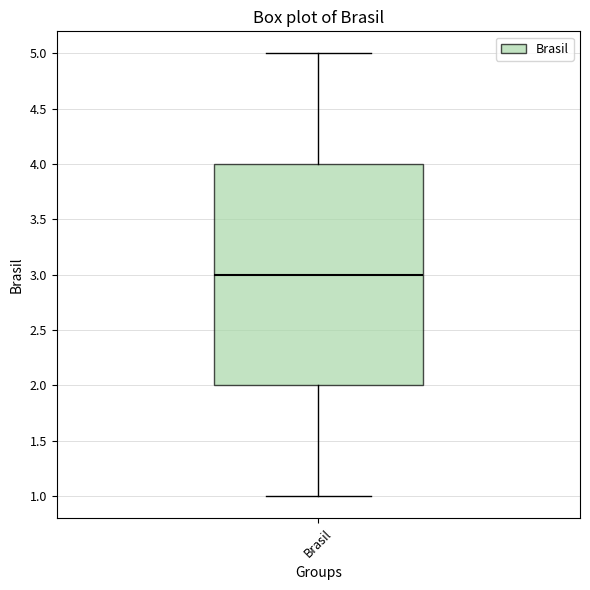

Transcribe this box plot: give where the median line is, the range the box spans, and where the two whiskers end, as read against the y-axis. The values are not printed on the chart, so give them approximately, as read against the axis.

median 3, box 2 to 4, whiskers 1 to 5